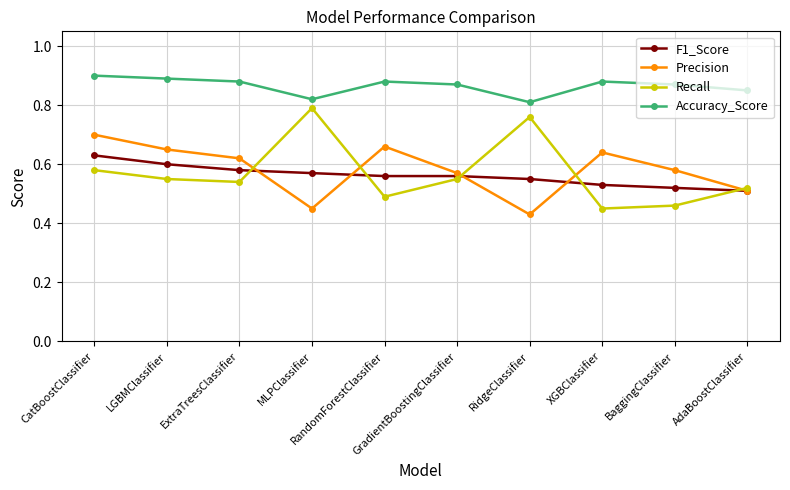

In Recall, how many points are higher than both neighbors (excluding endpoints)?

2